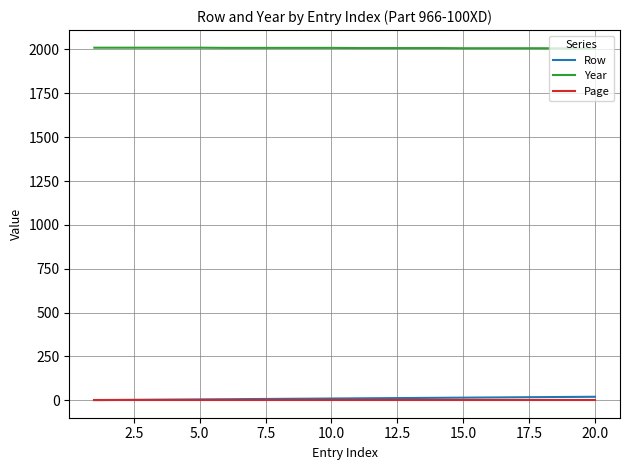

True or false: Year and Page intersect in this chart.

False